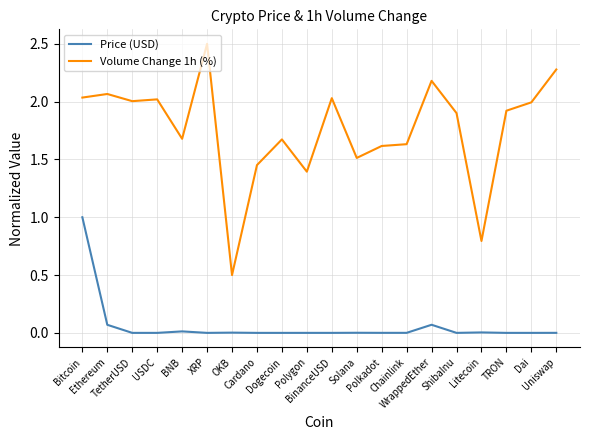

What is the maximum value for Volume Change 1h (%)?

2.5